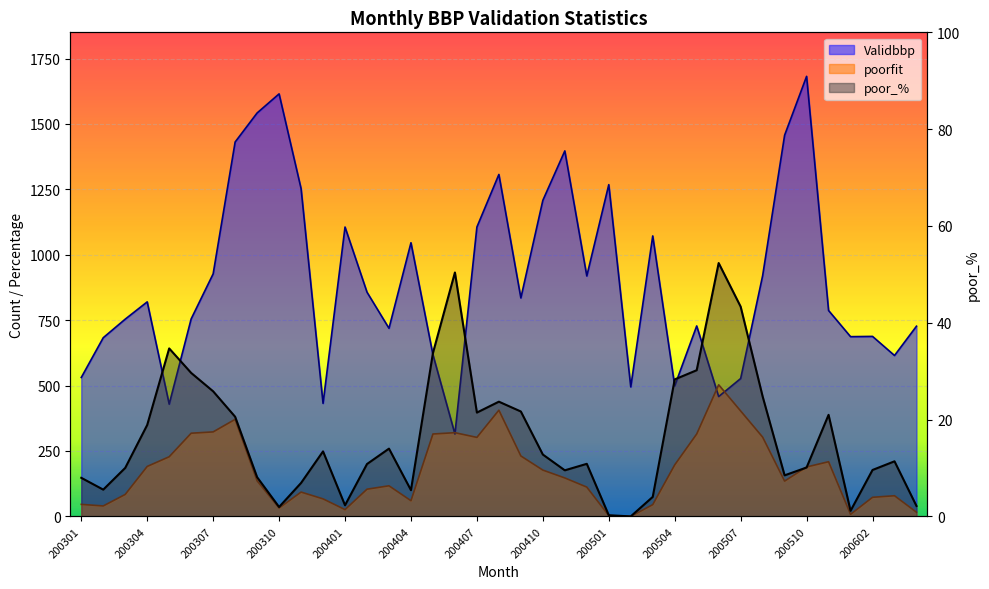

True or false: poorfit has more than 2 points higher than both neighbors.

True